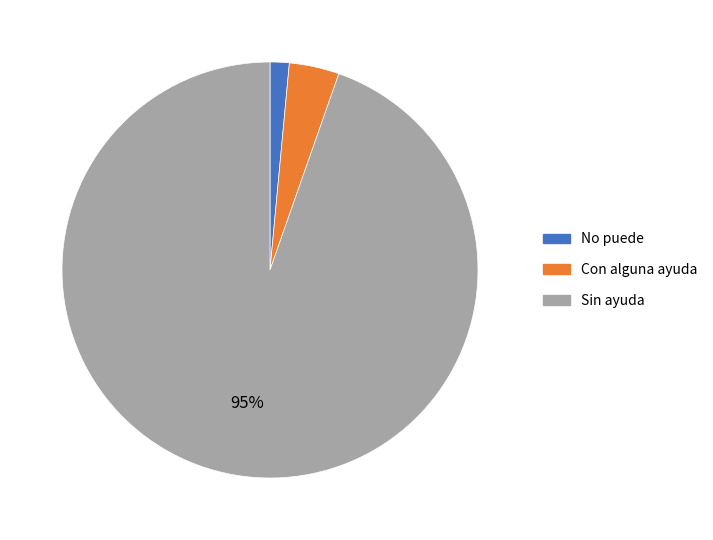

The No puede slice represents 8% of the pie. True or false?

False